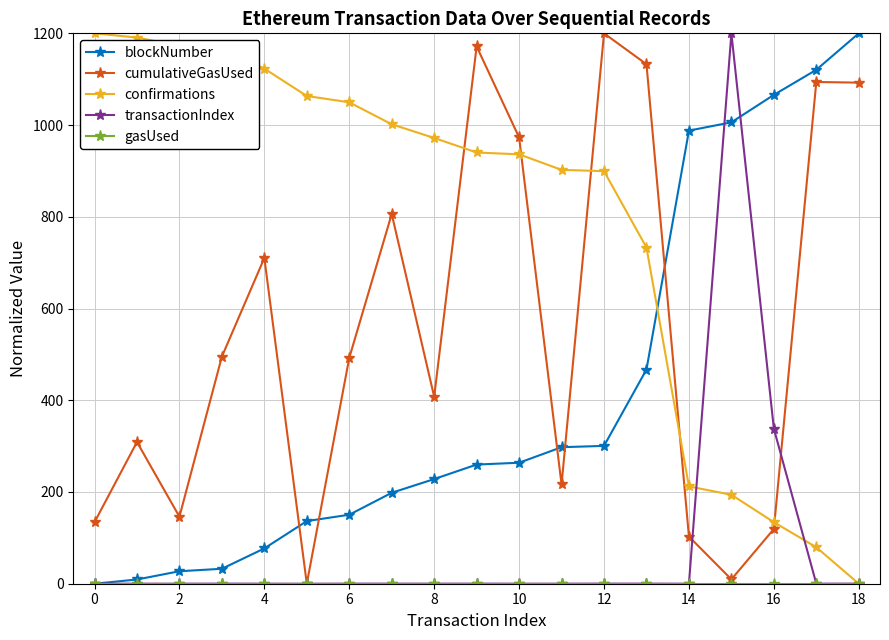

How many values in the confirmations series exceed 940?

10